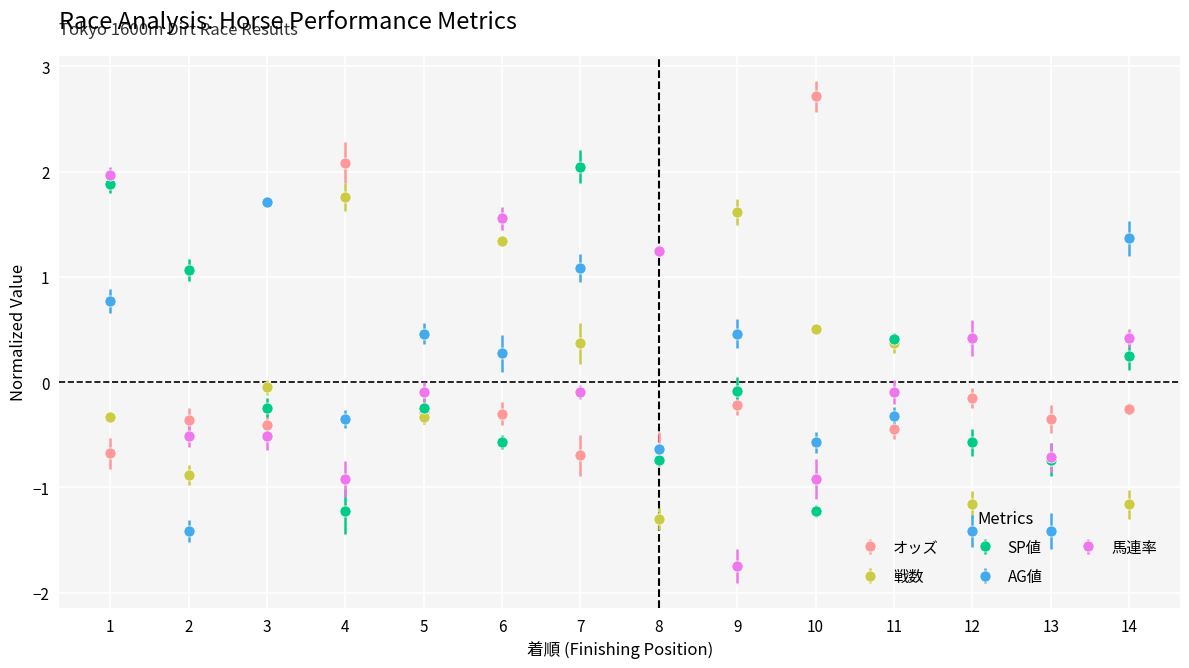

Rank the series by their maximum value, from highest to lowest.

オッズ, SP値, 馬連率, 戦数, AG値